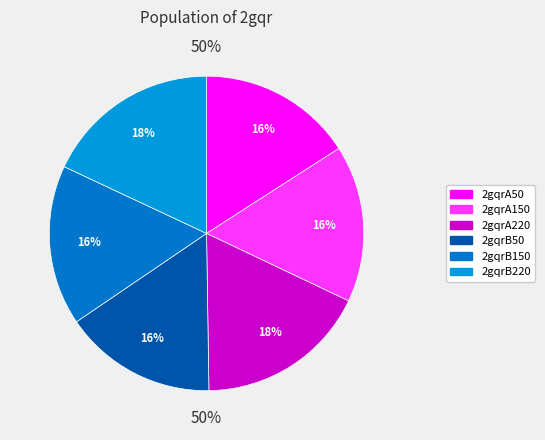

True or false: 2gqrB150 accounts for 22% of the total.

False